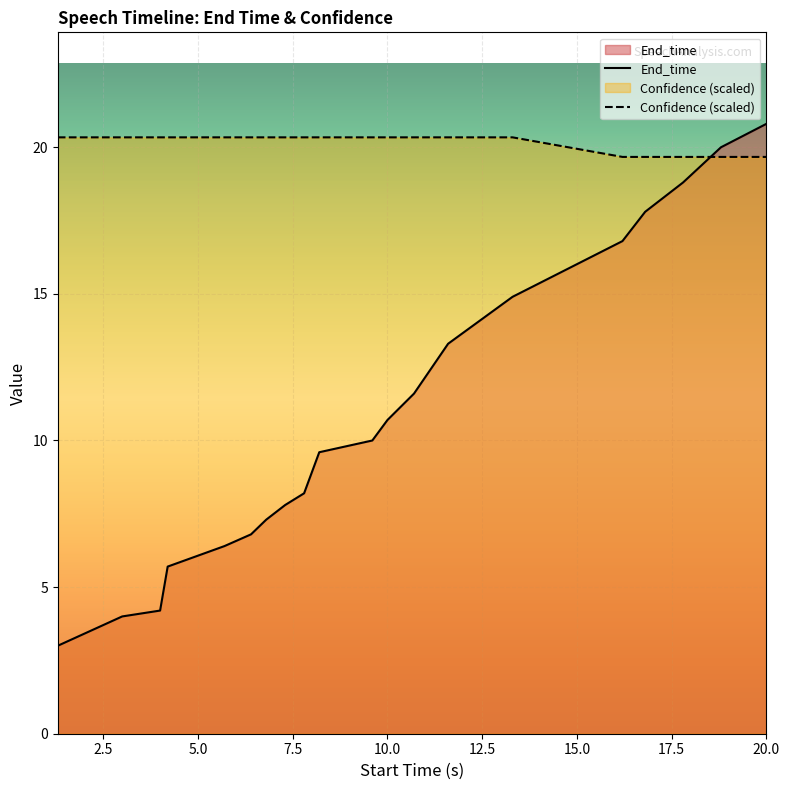

What is the maximum value shown in the chart?

20.8